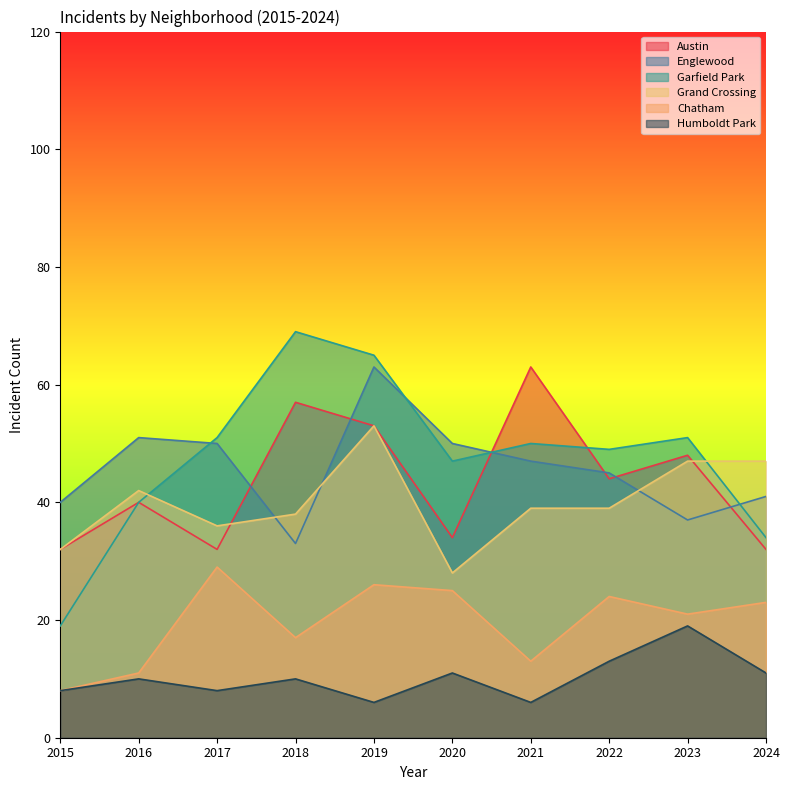

What is the maximum value shown in the chart?

69